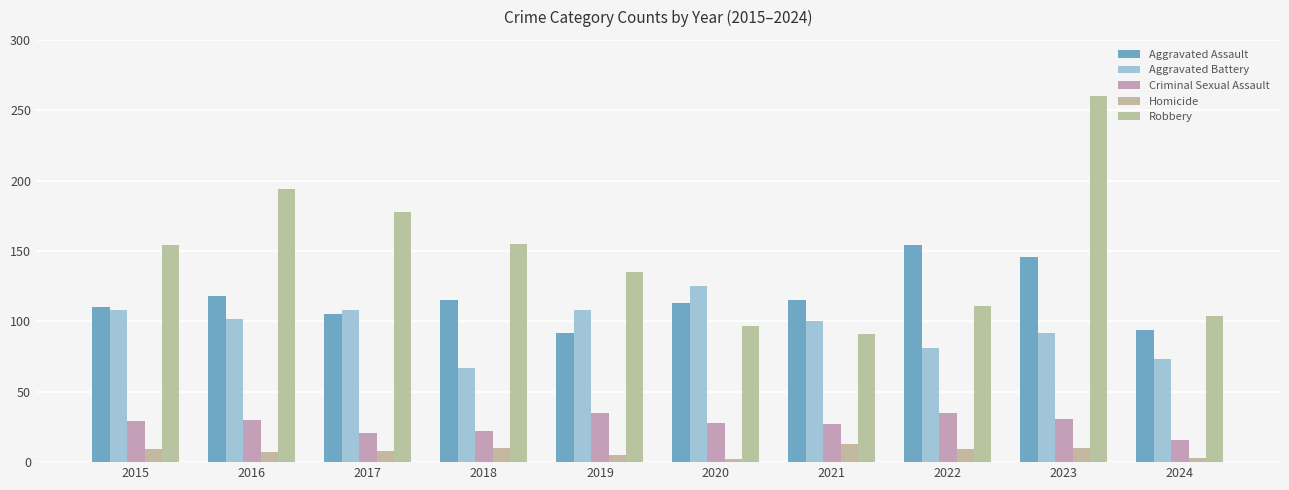

At how many categories does at least one series exceed 30?

10